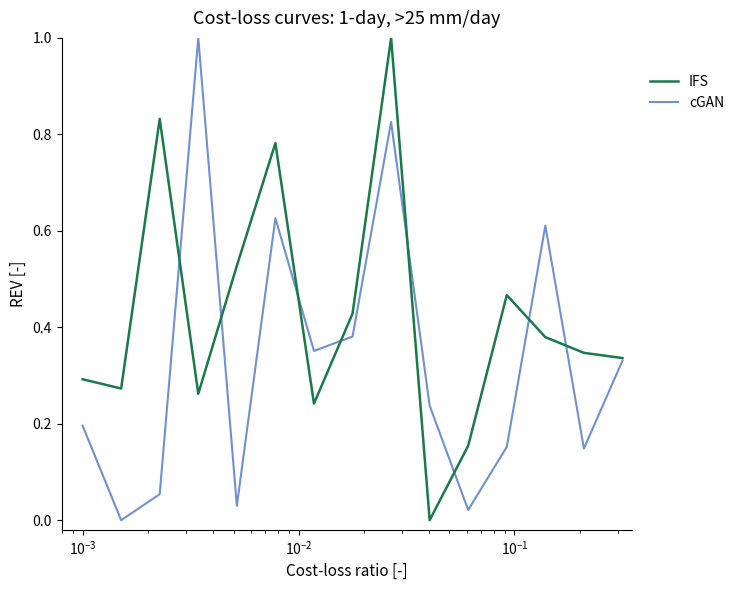

What is the greatest value displayed?

1.0